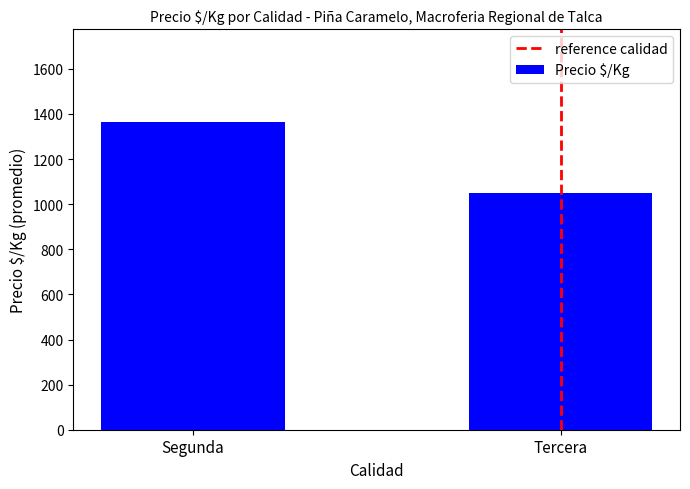

Between Segunda and Tercera, which is larger?

Segunda